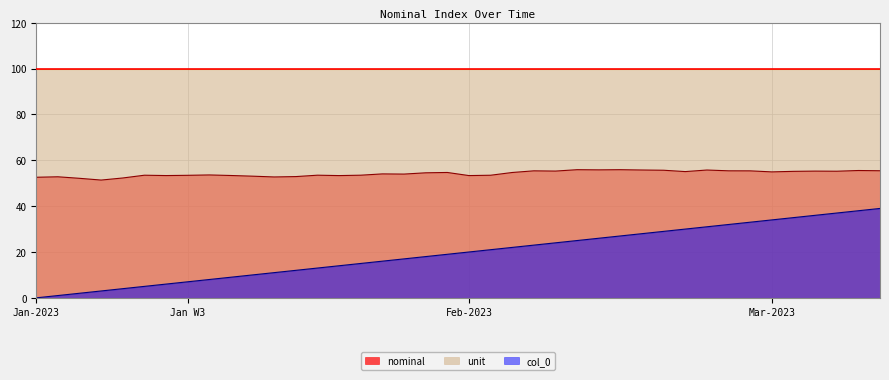

What position from the left is 2023-02-14?

26